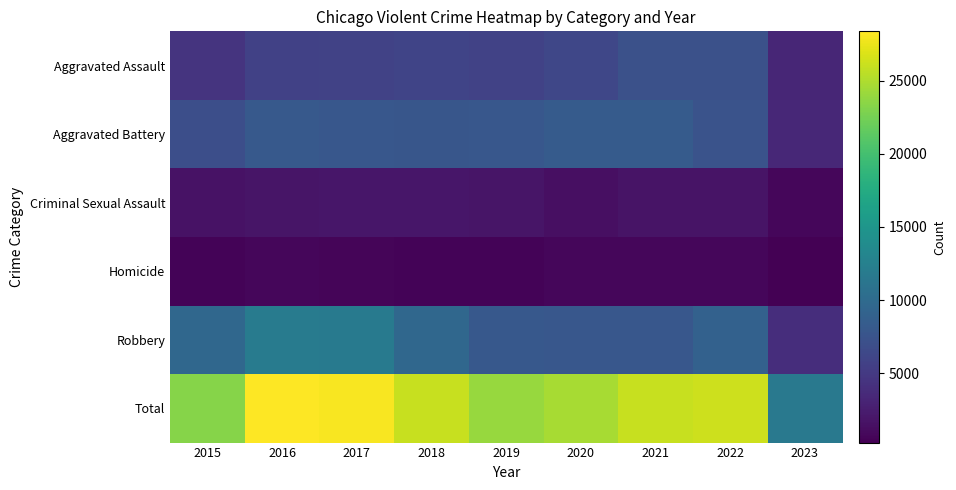

What is the minimum value shown in the chart?

263